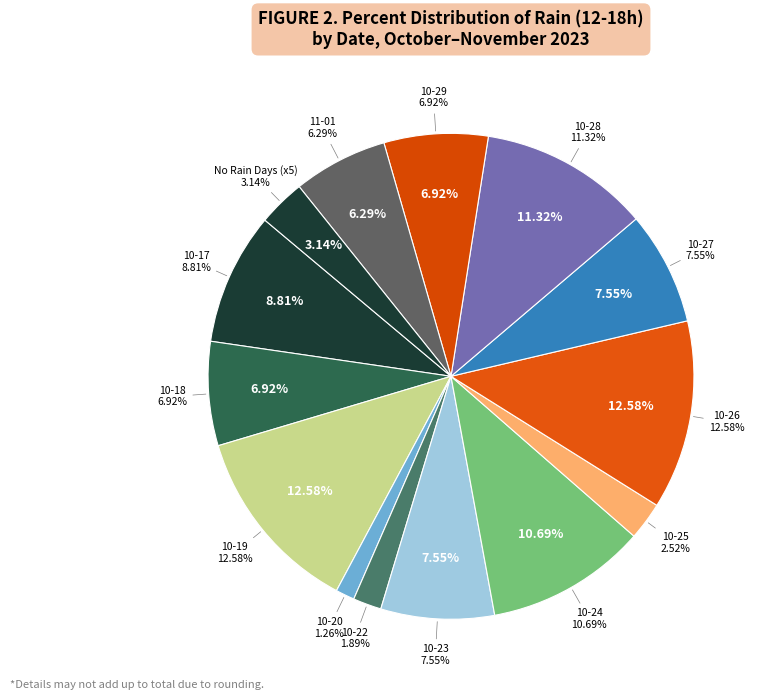

To the nearest percent, what portion does 2023-10-18 represent?

7%